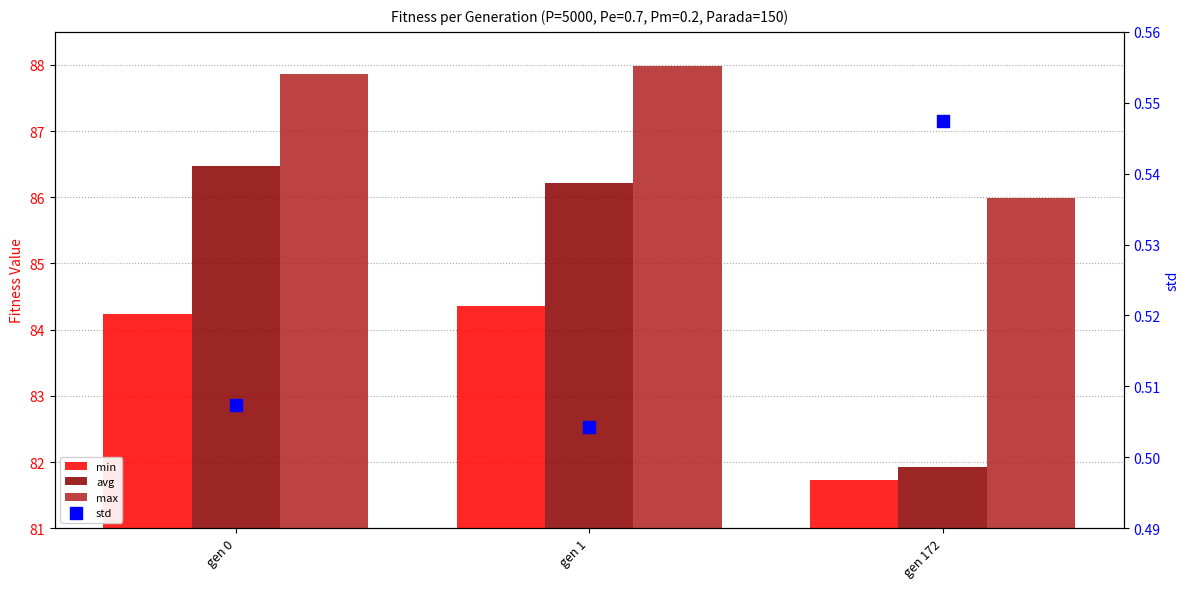

Which series has the largest total across all categories?

max